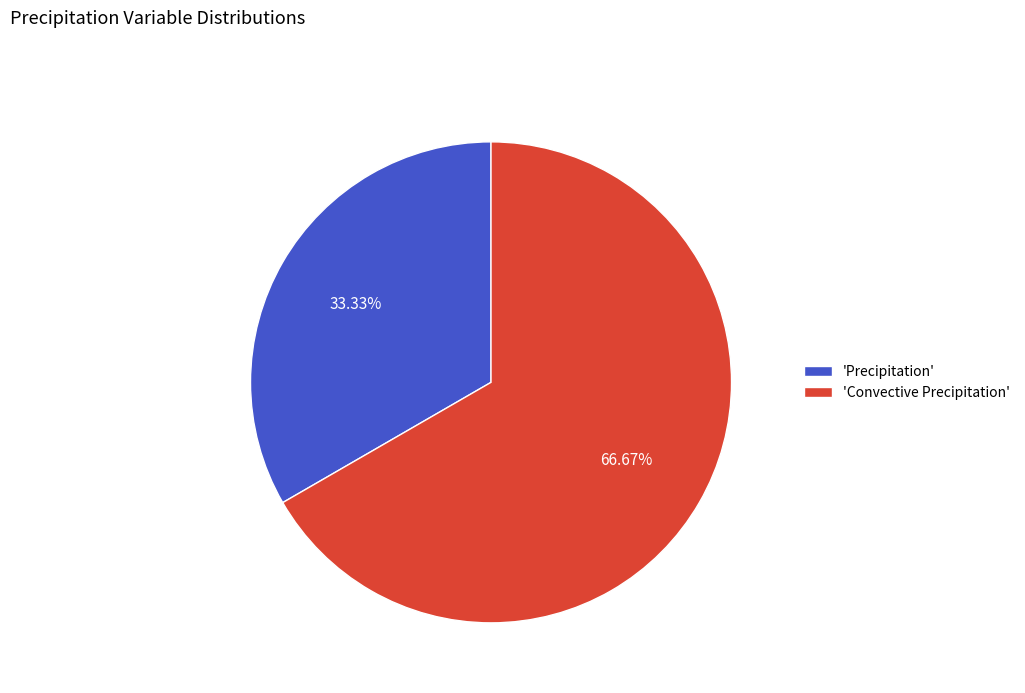

Which slice is the largest?

'Convective Precipitation'